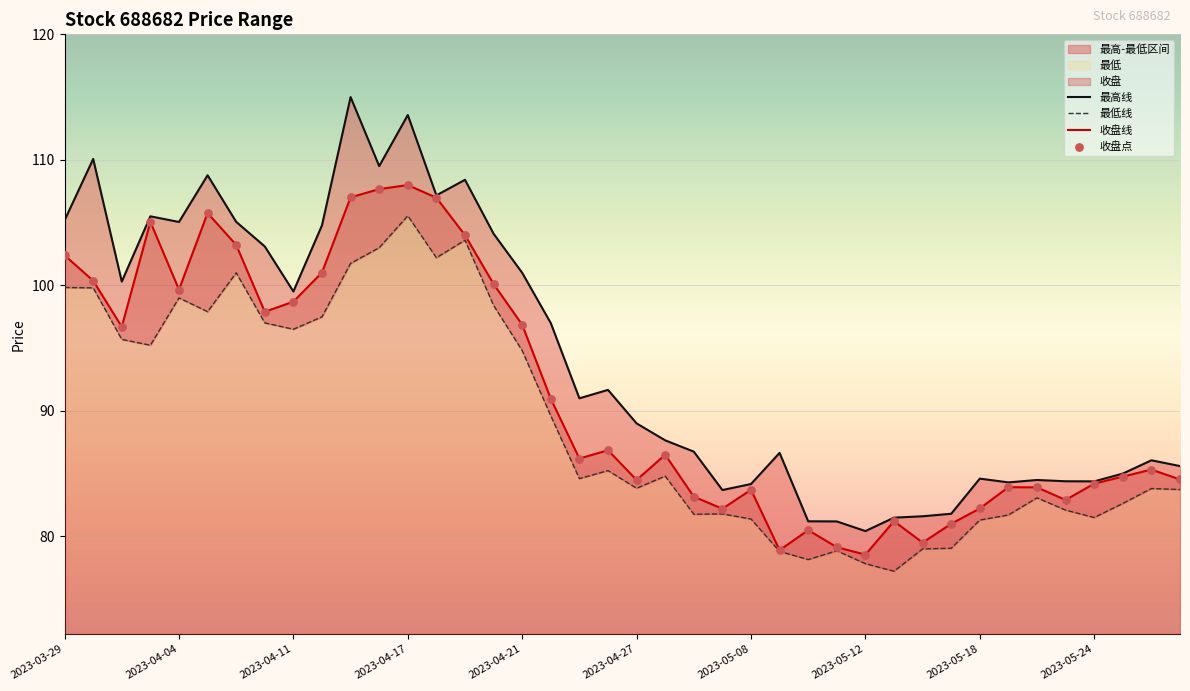

At how many categories does at least one series exceed 92?

18